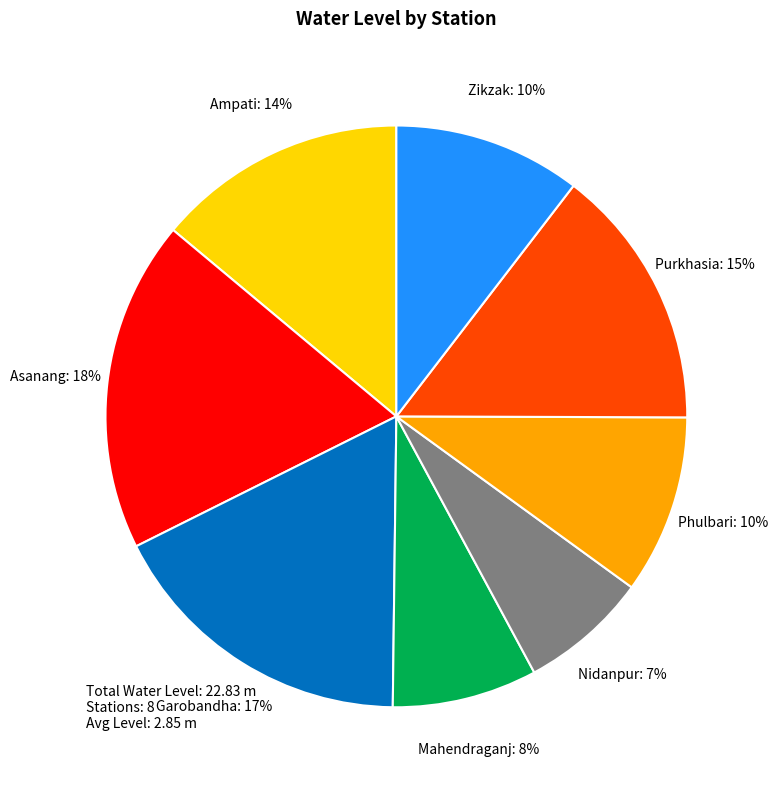

Between Ampati and Asanang, which is larger?

Asanang